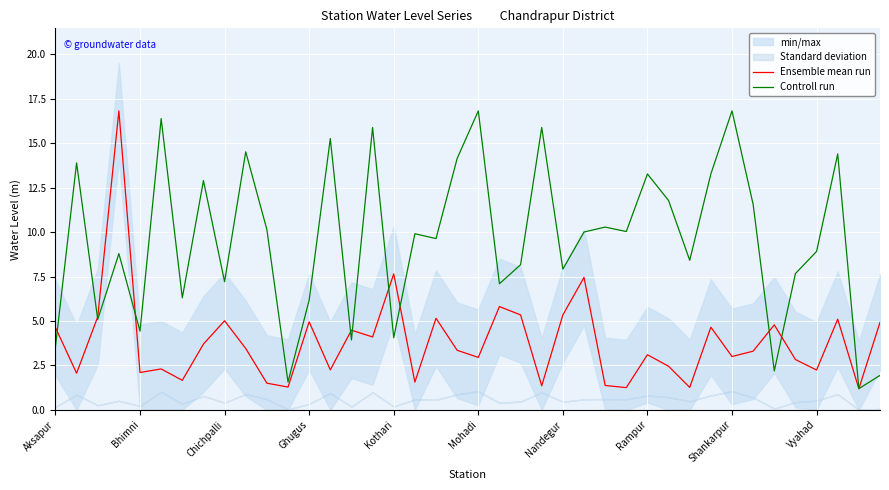

Is it true that Controll run equals 15.3 at Vyahad?

False